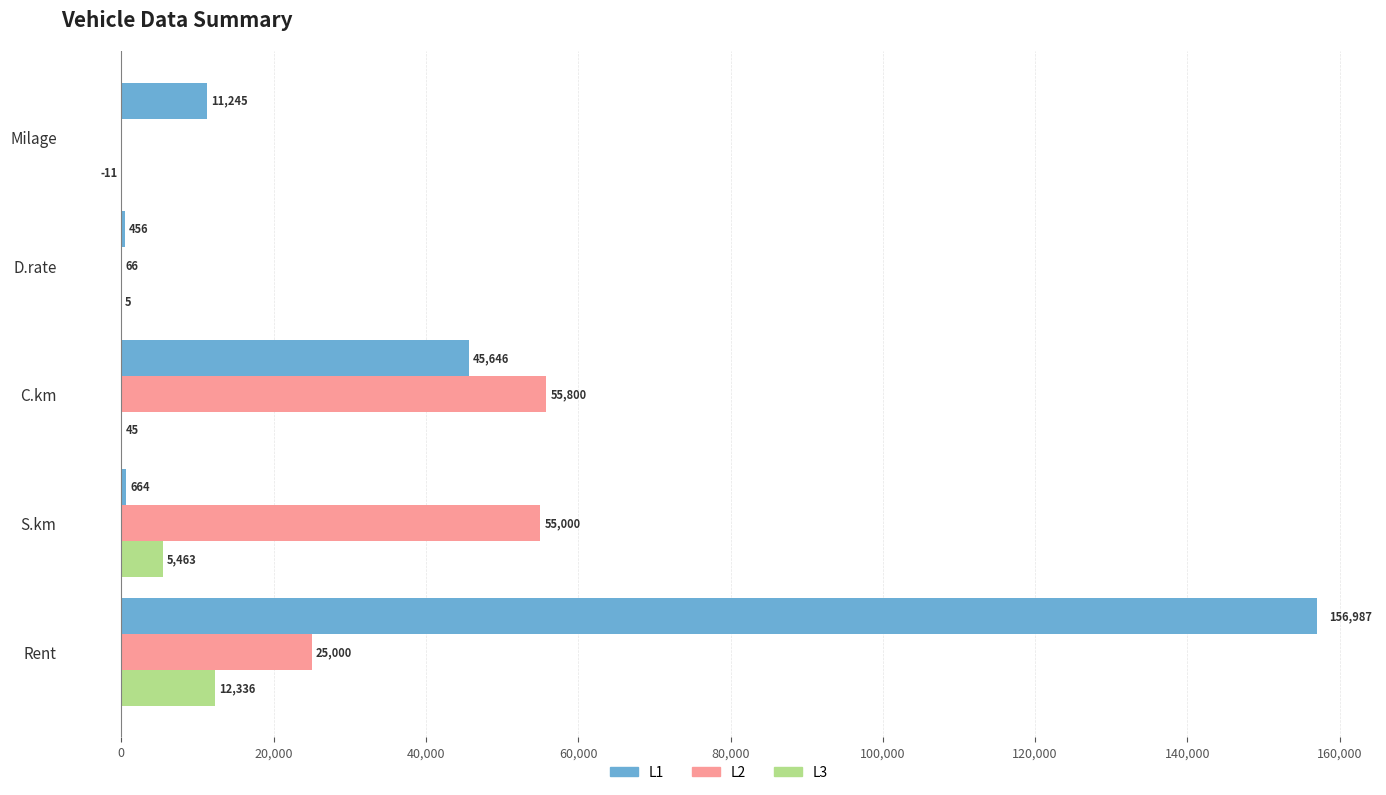

Which series has the largest total across all categories?

L1